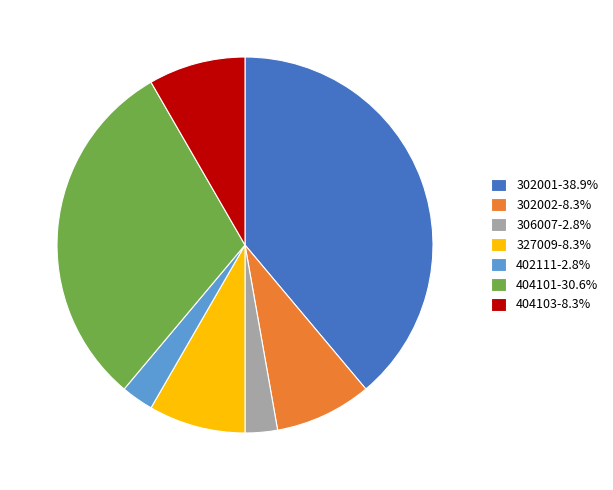

Which category has the biggest portion of the pie?

302001